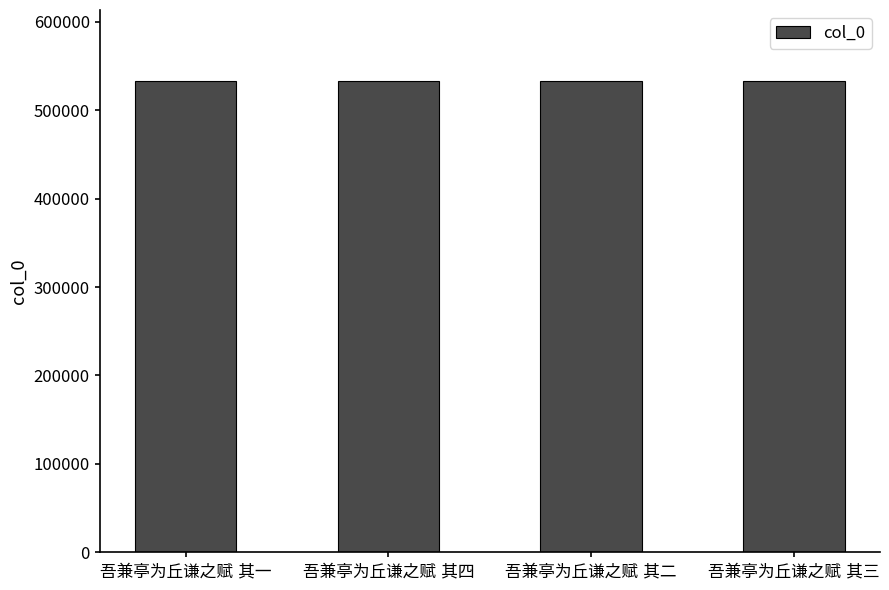

What is the average value?

533284